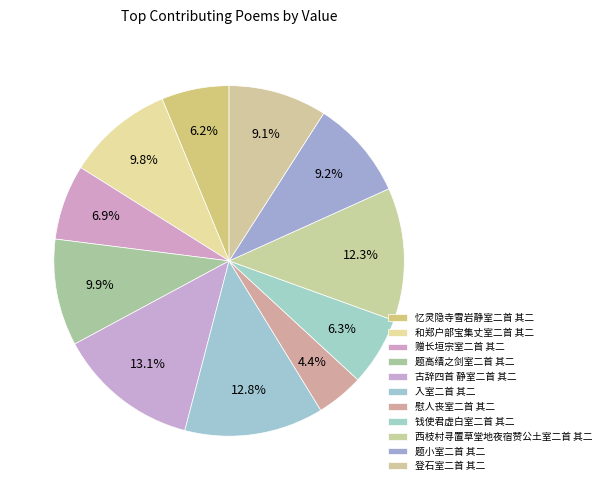

Does any single category account for the majority?

No